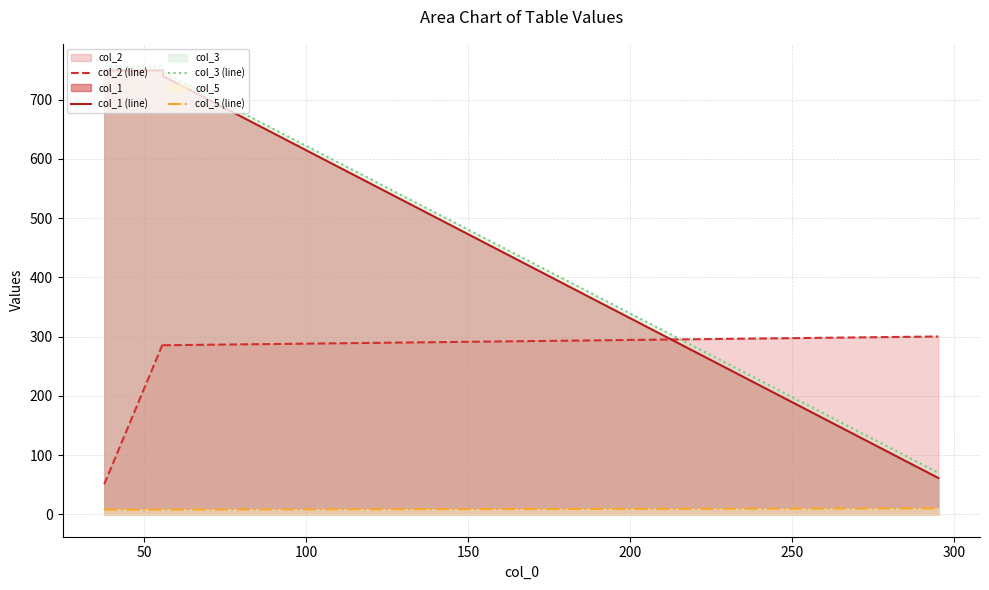

What is the minimum value shown in the chart?

8.0